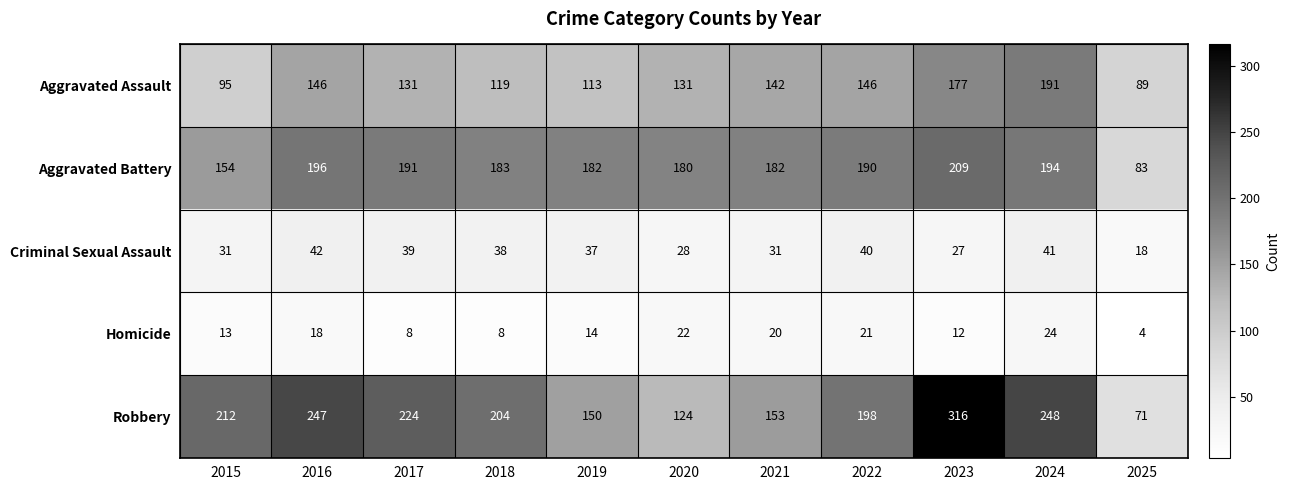

How many data points does each series have?

11